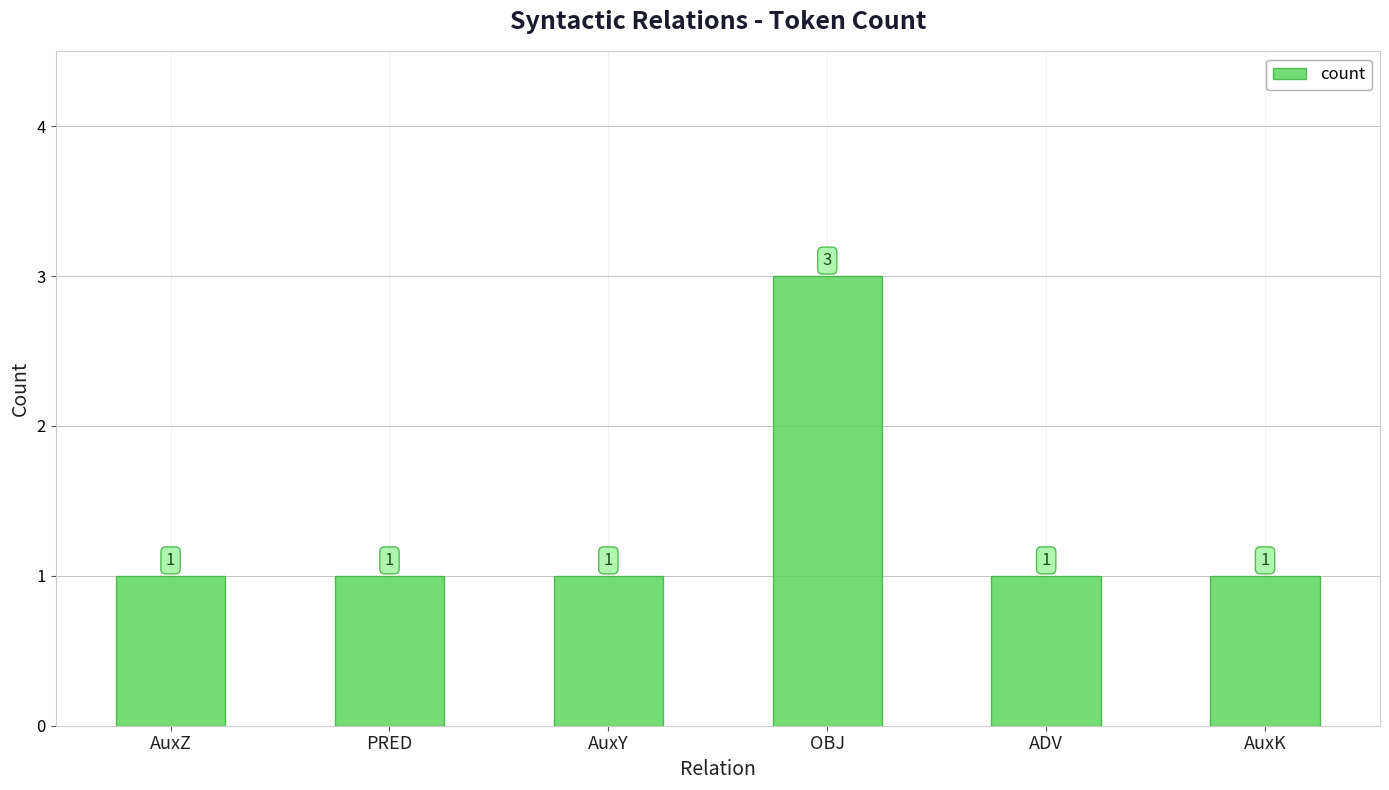

Count the values in the range 1 to 2.

5